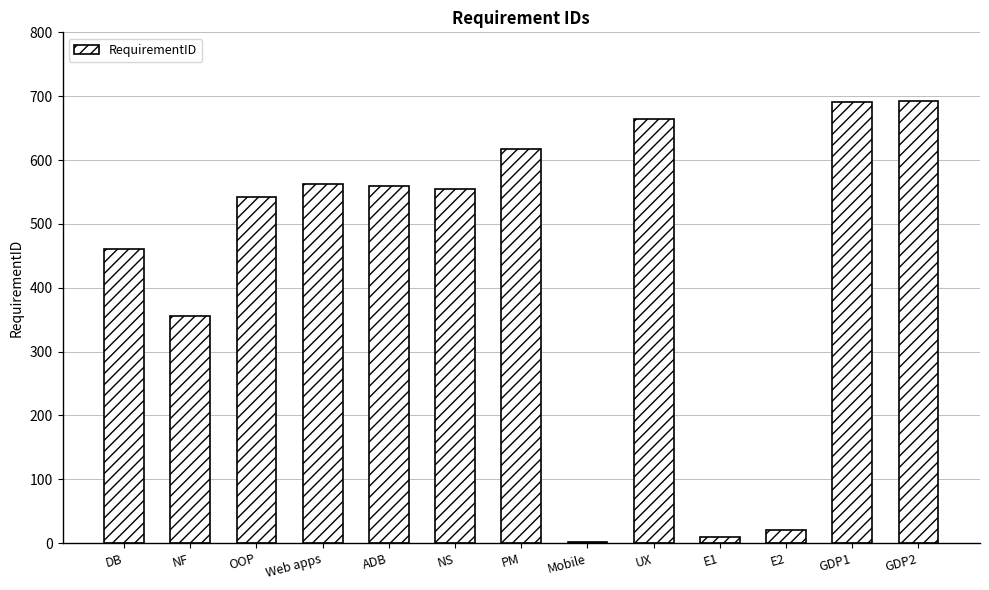

What is the maximum value shown in the chart?

692